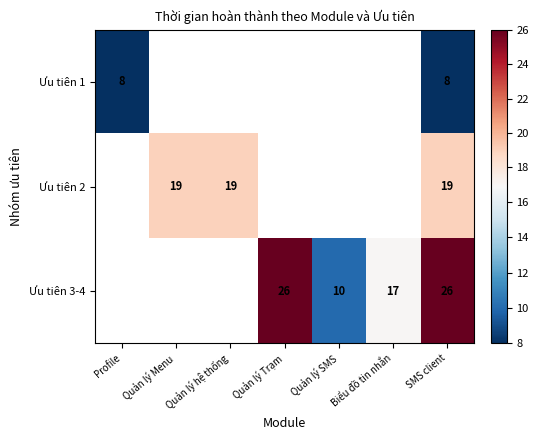

The Ưu tiên 2 series shows 6 at Quản lý Menu. True or false?

False